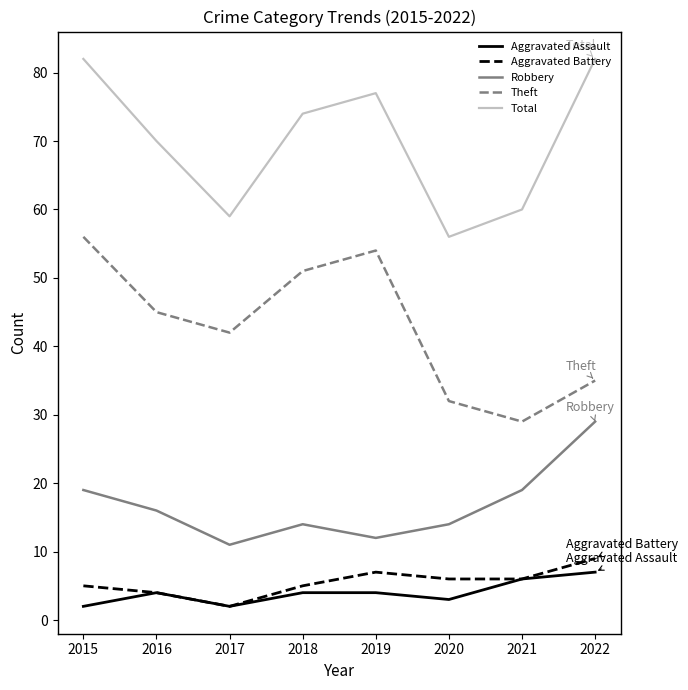

True or false: Aggravated Assault has a value of 10 at 2022.

False